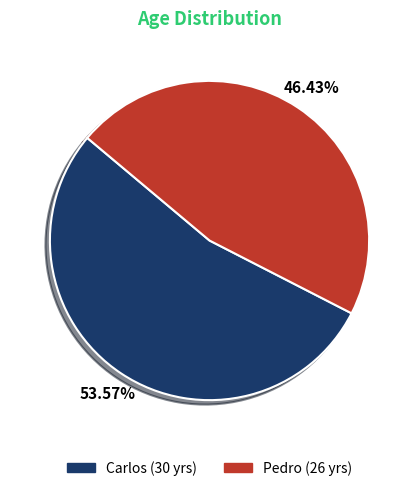

Which slice is the smallest?

Pedro